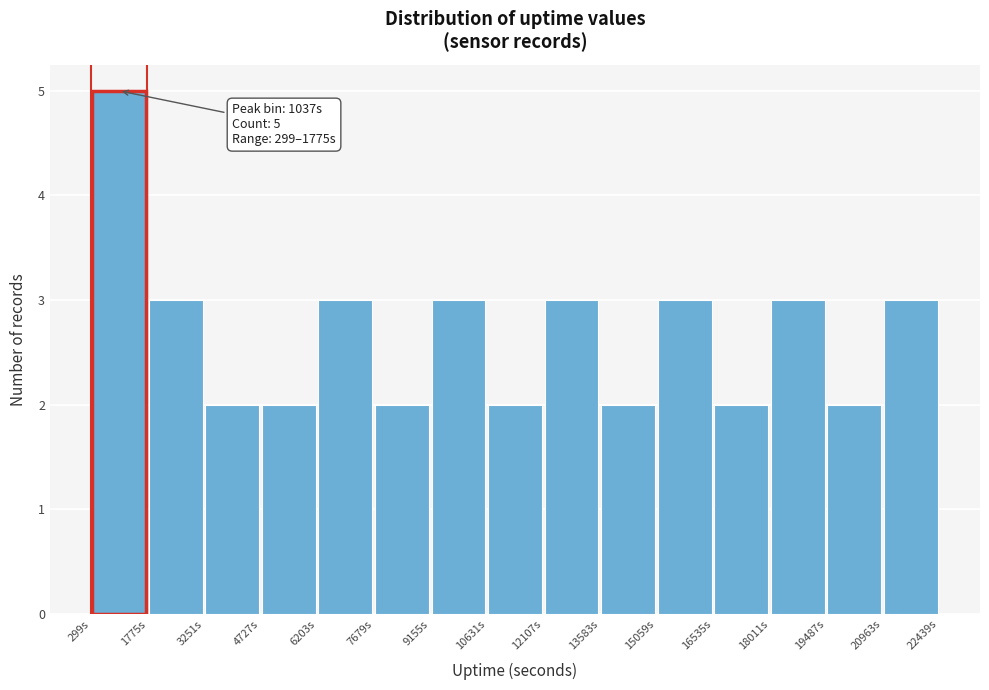

Over which range of the x-axis is the bar tallest?

200 to 1800